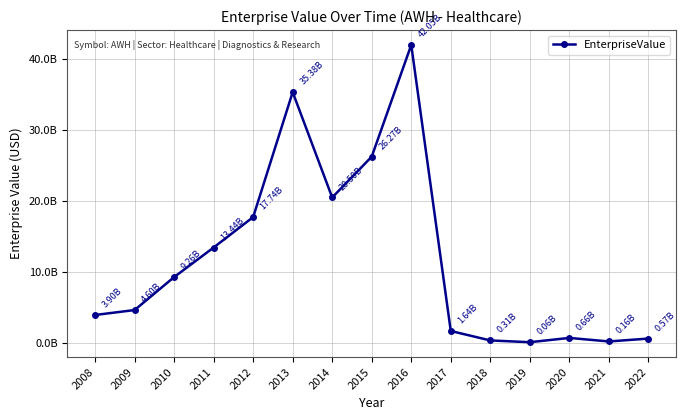

What value does the data have at 2022?

571926252.1